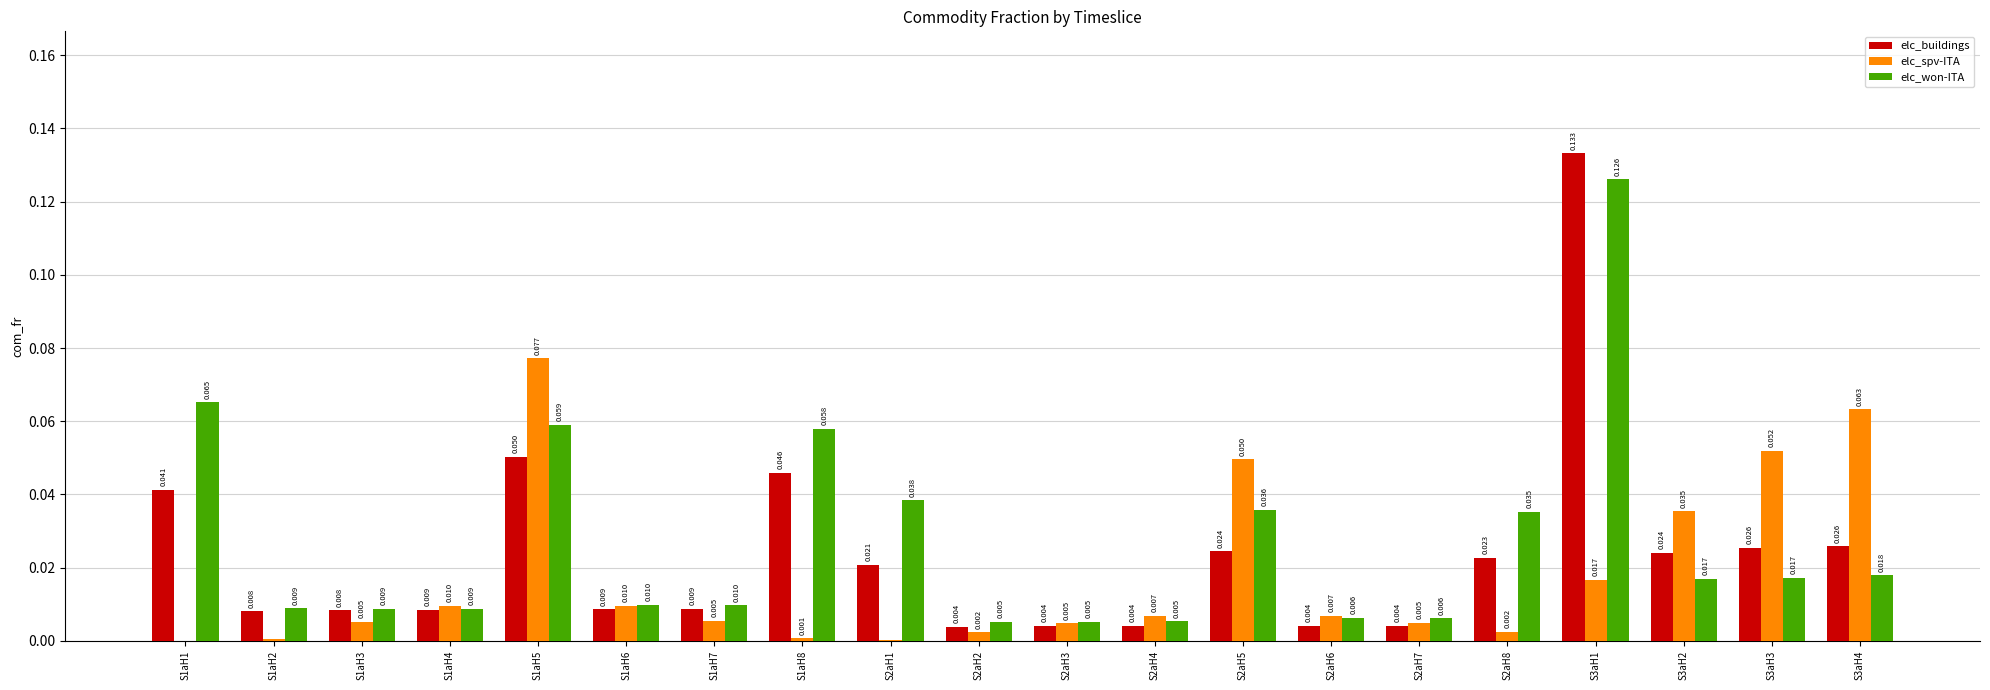

What are all the series names shown in the legend?

elc_buildings, elc_spv-ITA, elc_won-ITA